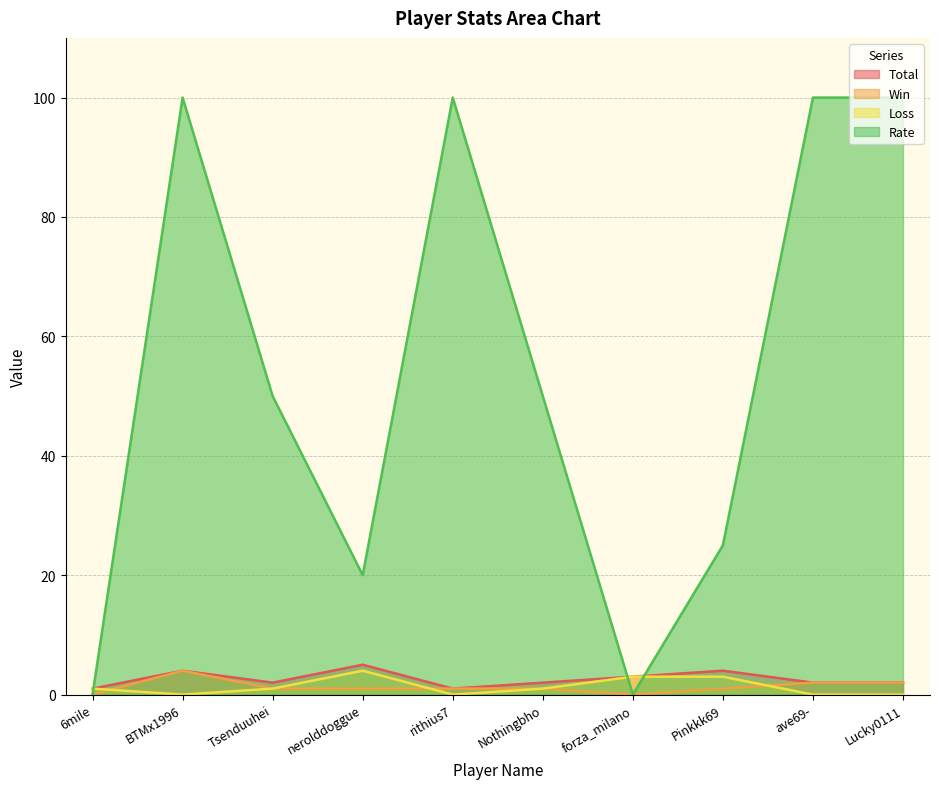

Where is the first local maximum for Rate?

BTMx1996